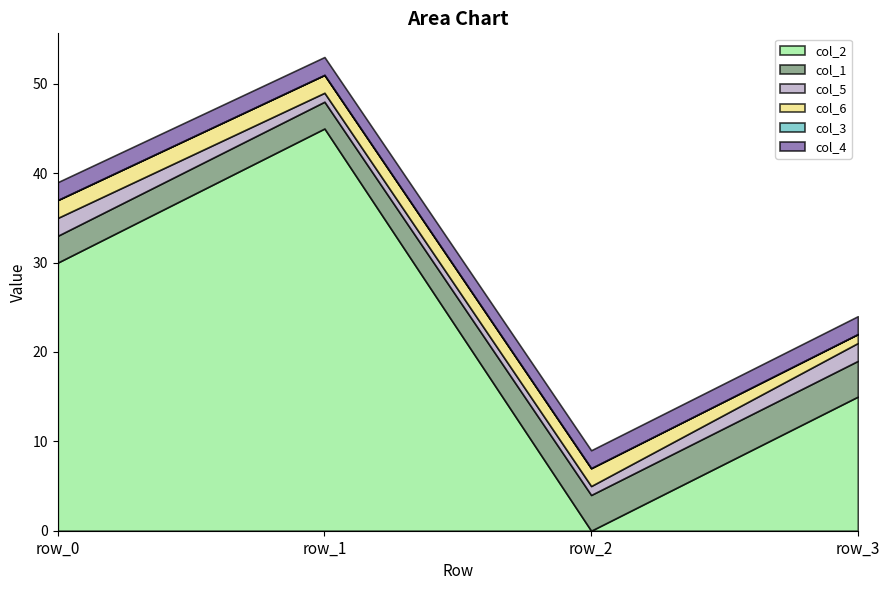

How many lines are shown in the chart?

6